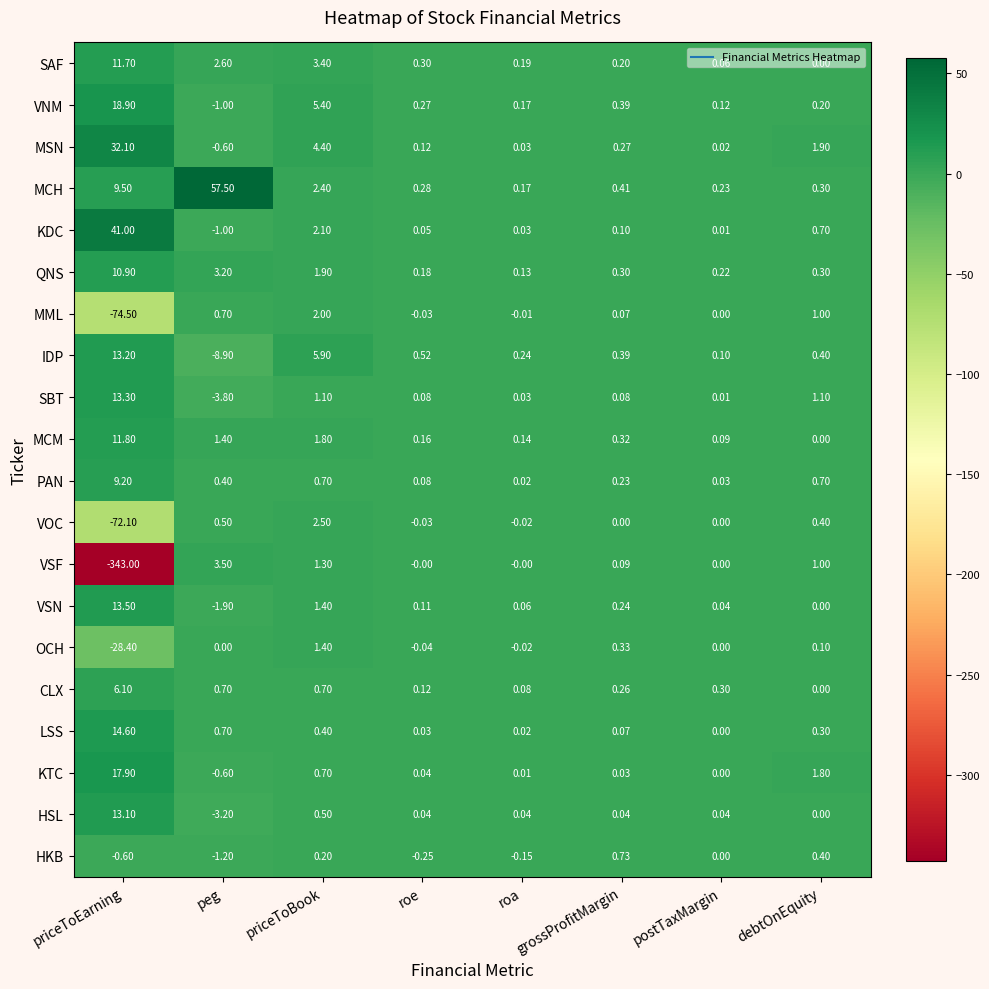

At which label does KDC reach its peak?

priceToEarning